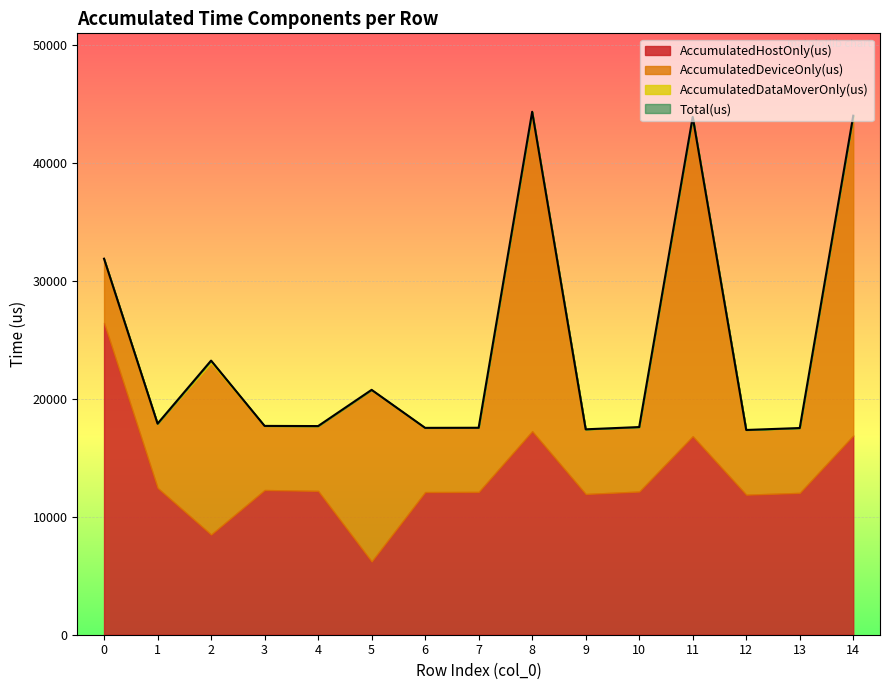

What is the sum of all AccumulatedDataMoverOnly(us) values?

206.8